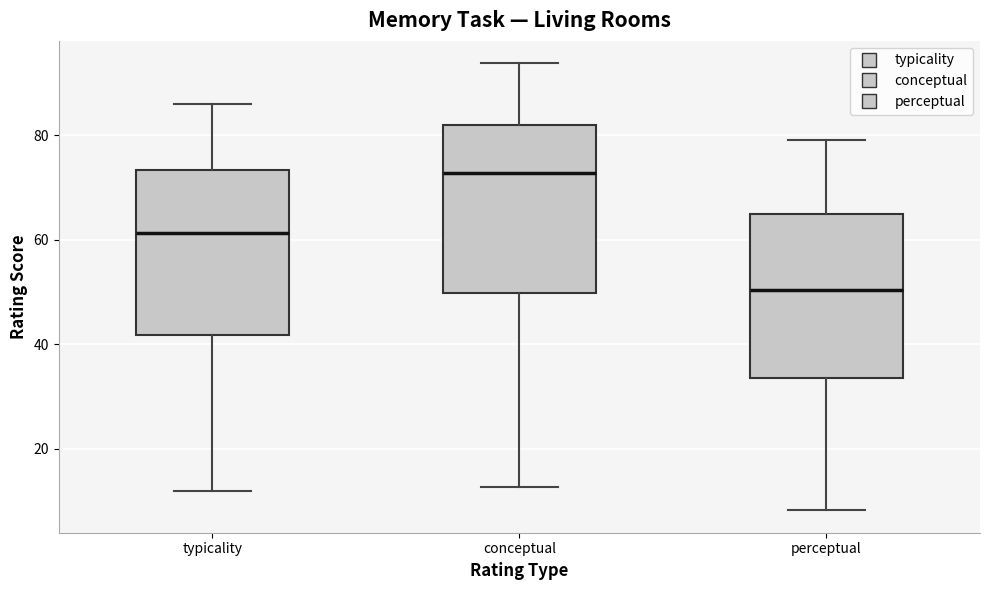

Reading left to right, transcribe this box plot: for each box, give where its median line is, the range the box spans, and where its two whiskers end, as read against the y-axis. The values are not printed on the chart, so give them approximately, as read against the axis.

typicality: median 62, box 42 to 74, whiskers 12 to 86
conceptual: median 72, box 50 to 82, whiskers 12 to 94
perceptual: median 50, box 34 to 64, whiskers 8 to 80